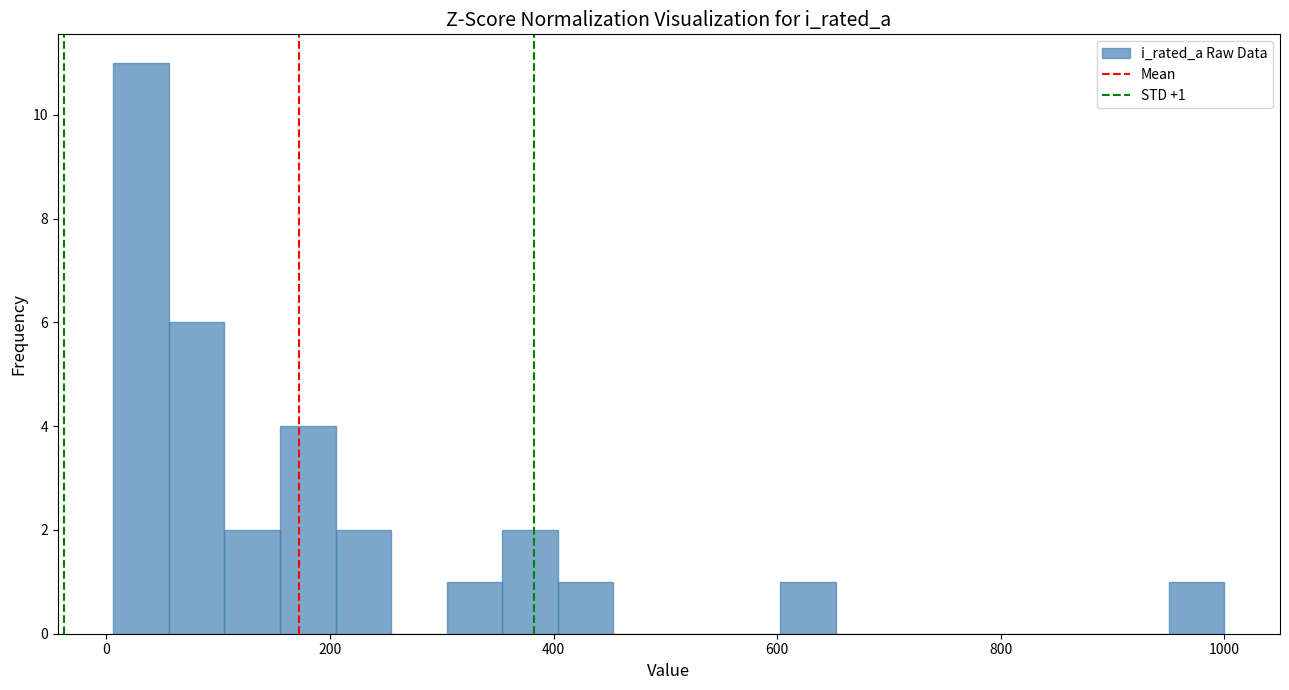

Read against the x-axis, roughly where is the centre of the tallest bar?

40